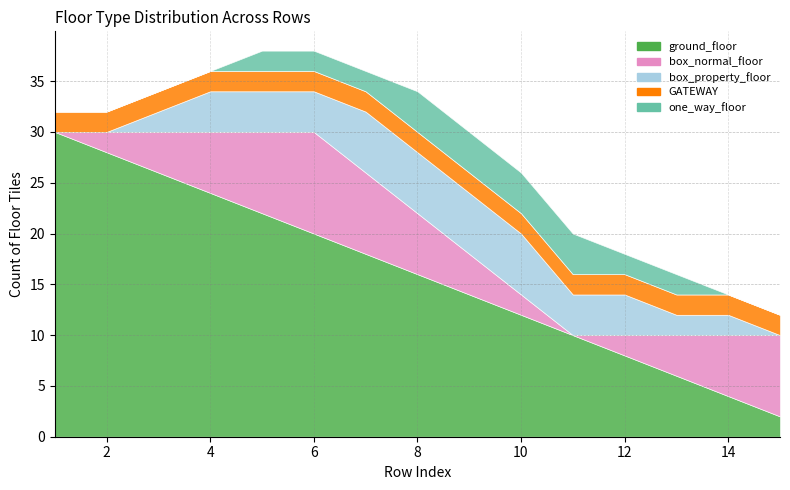

Where is ground_floor nearest to the value 16?

8